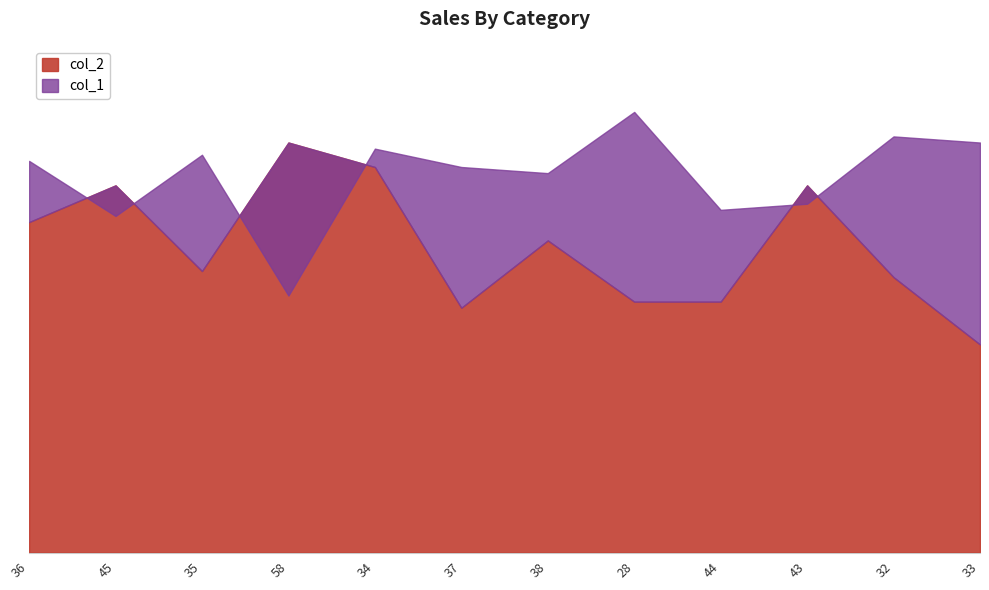

Is it true that col_1 equals 107 at 32?

False